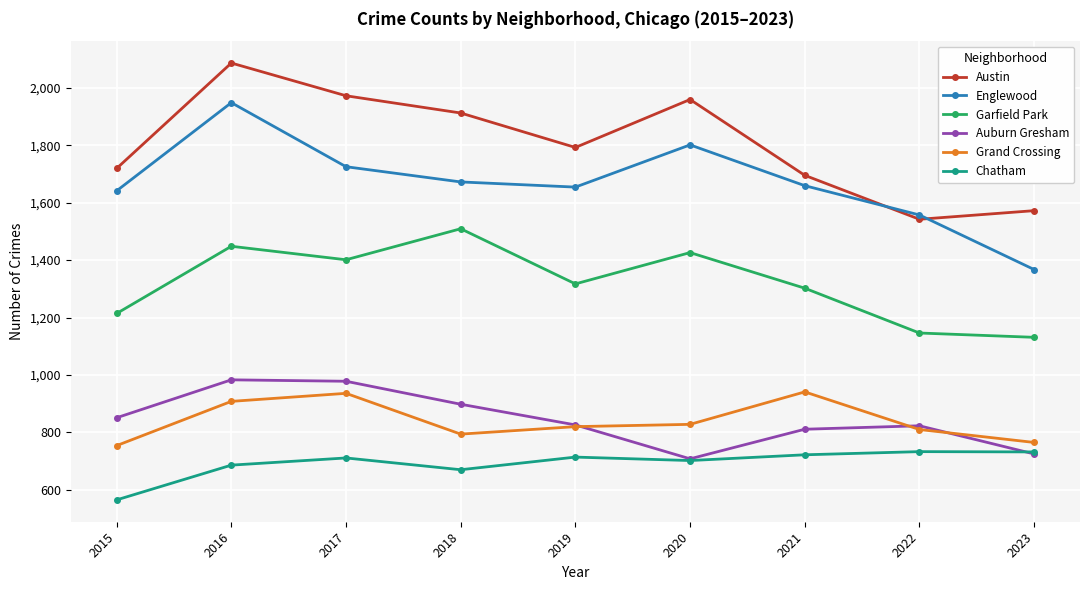

Is the value of Garfield Park at 2023 greater than the value of Chatham at 2020?

Yes